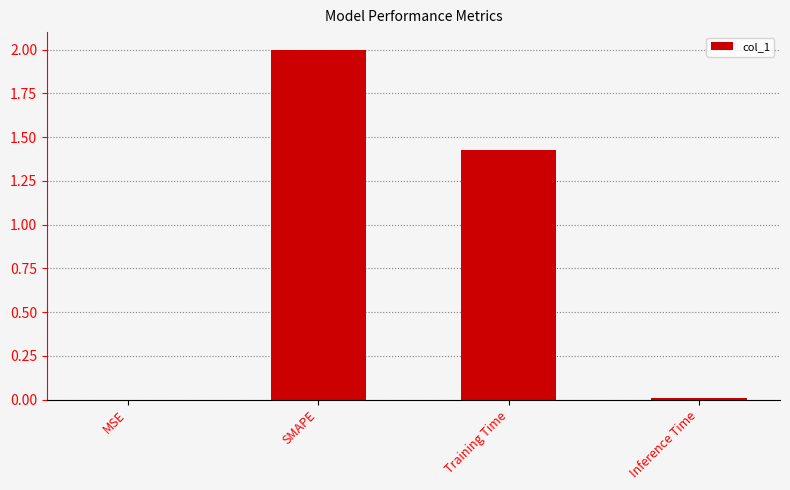

Between MSE and Training Time, which is larger?

Training Time